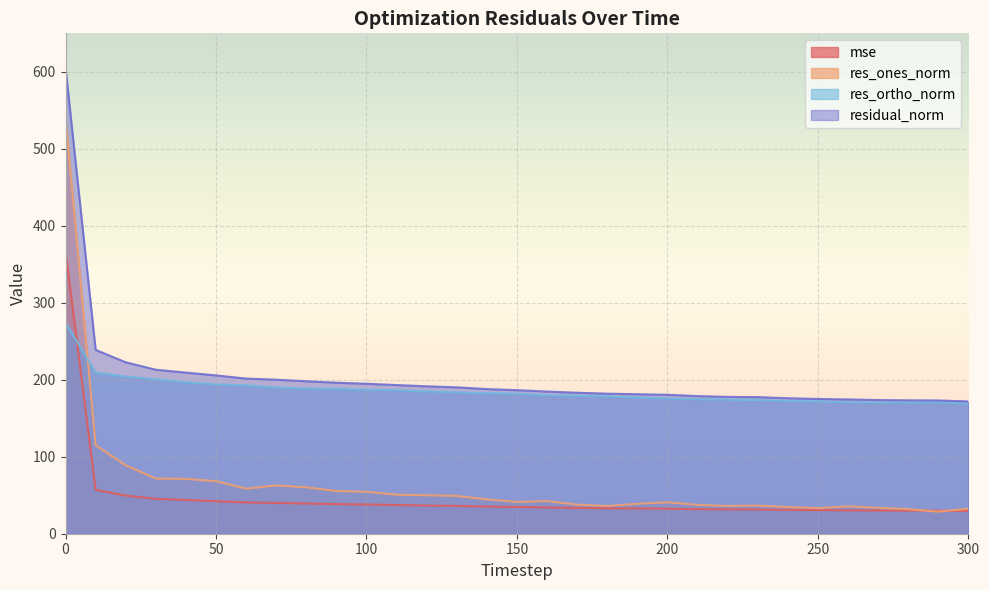

True or false: mse has a value of 15.4 at 130.

False